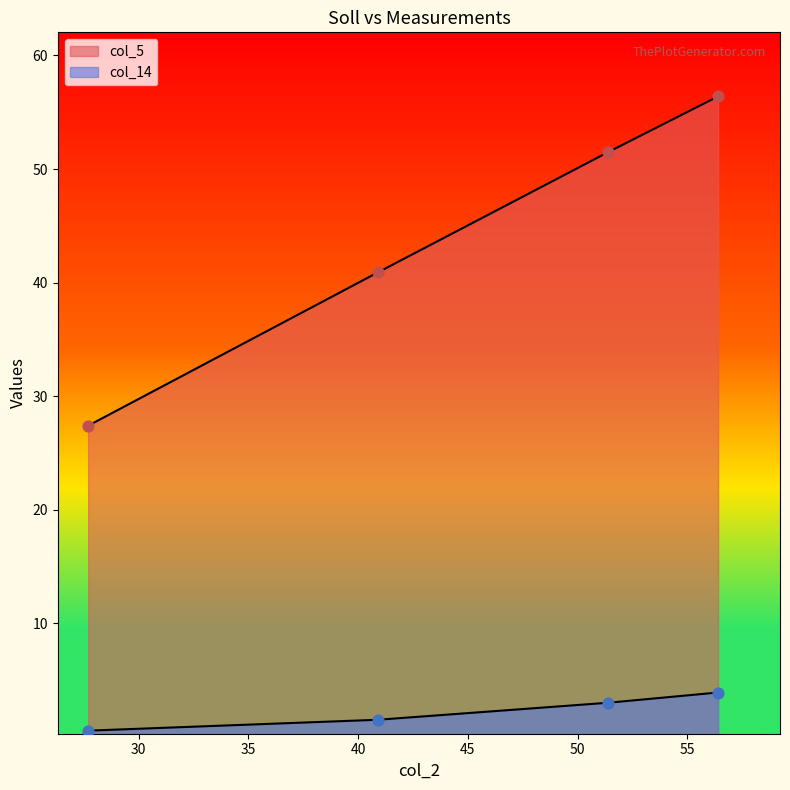

Which series has the widest spread of Y values?

col_5